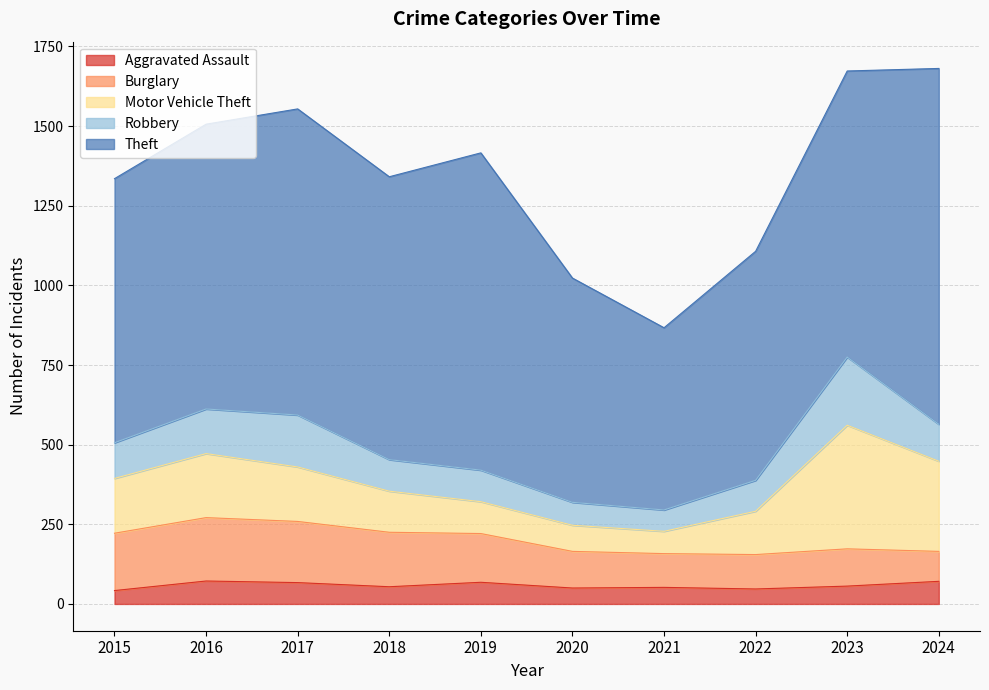

Reading left to right, extract all data points from this chart.

Aggravated Assault: 2015=42	2016=72	2017=67	2018=54	2019=68	2020=50	2021=52	2022=47	2023=56	2024=71
Burglary: 2015=180	2016=199	2017=192	2018=171	2019=153	2020=115	2021=106	2022=108	2023=117	2024=94
Motor Vehicle Theft: 2015=172	2016=201	2017=171	2018=129	2019=100	2020=82	2021=70	2022=136	2023=388	2024=283
Robbery: 2015=112	2016=140	2017=163	2018=99	2019=99	2020=72	2021=67	2022=97	2023=214	2024=116
Theft: 2015=829	2016=894	2017=961	2018=888	2019=996	2020=704	2021=572	2022=719	2023=898	2024=1117